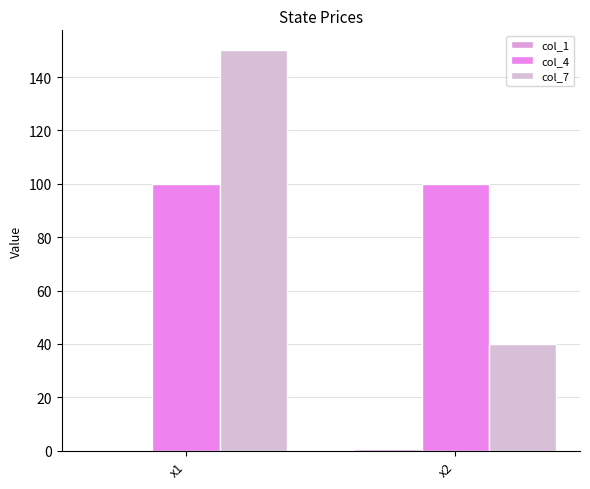

Does the chart contain stacked bars?

No